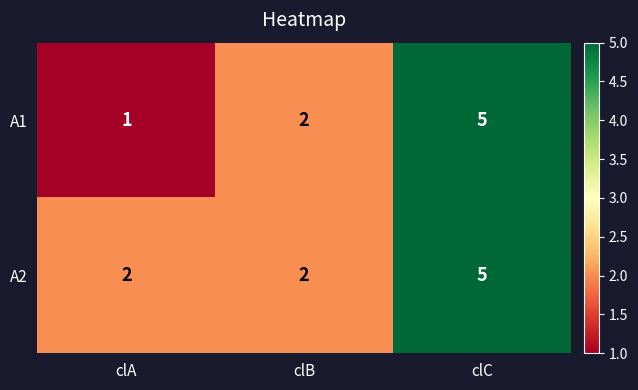

List the series in order of their overall mean, lowest first.

A1, A2